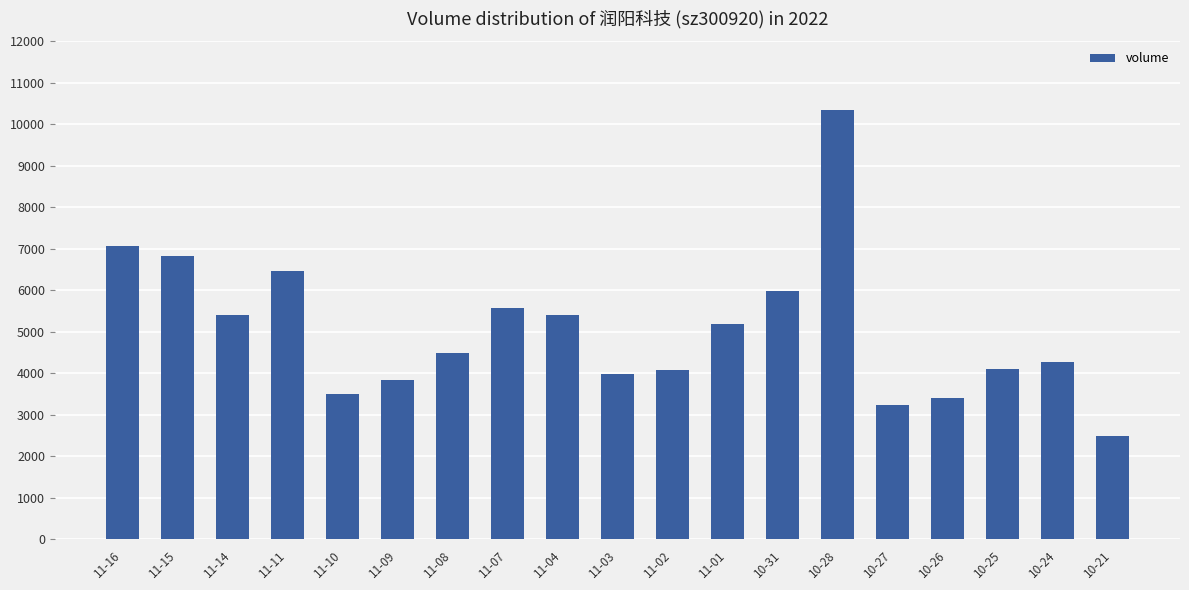

What is the difference between the maximum and minimum values?

7857